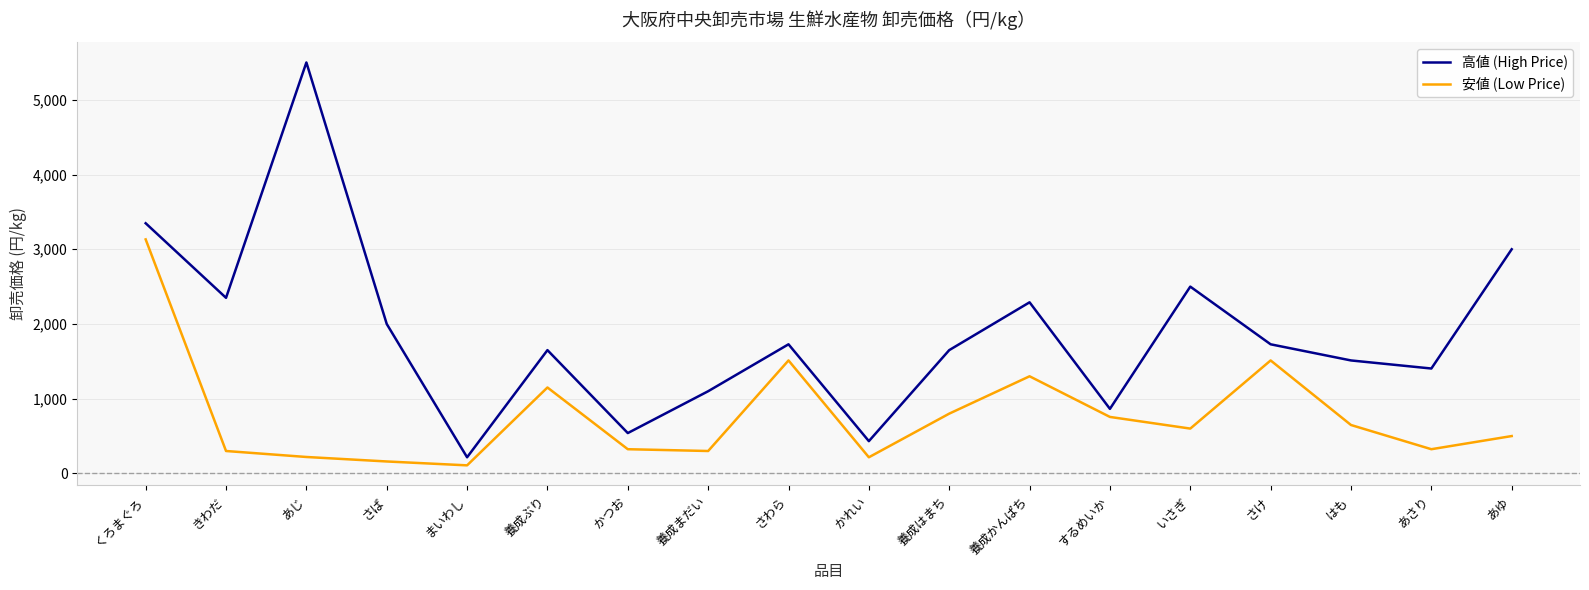

How many categories are shown in the chart?

18